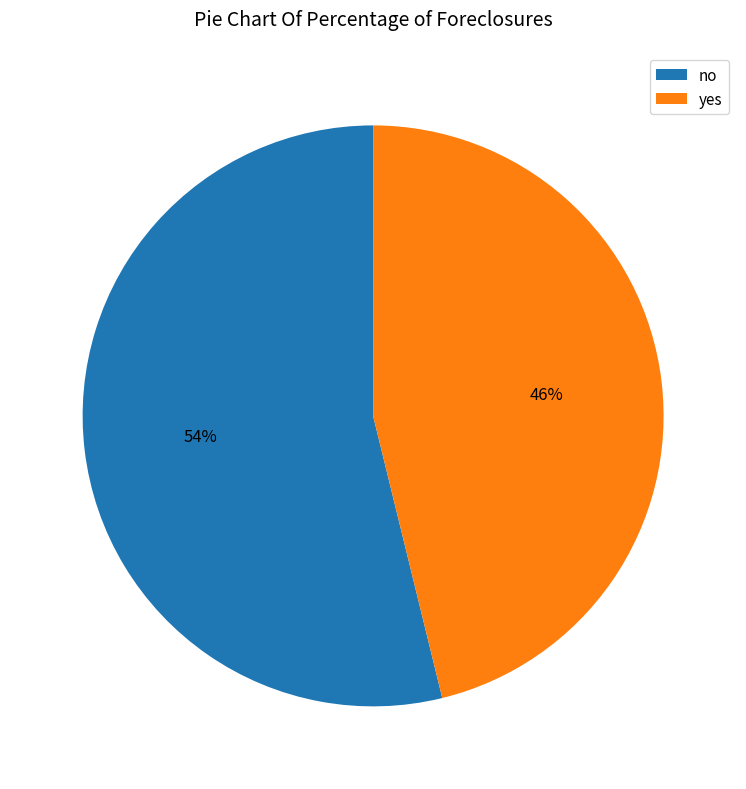

To the nearest percent, what is the difference between the no and yes slice percentages?

8%